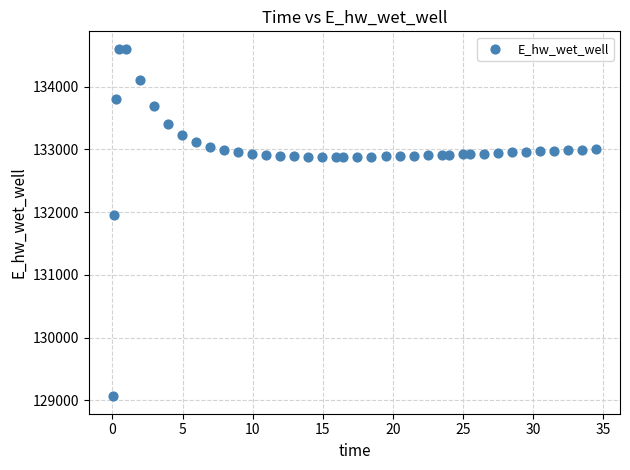

What Y value in the scatter plot is closest to 131834?

131954.7